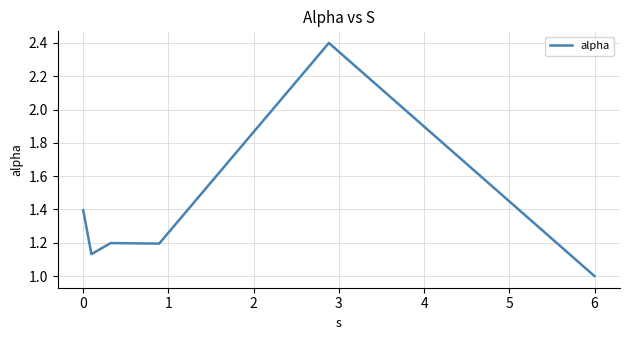

What is the greatest value displayed?

2.4